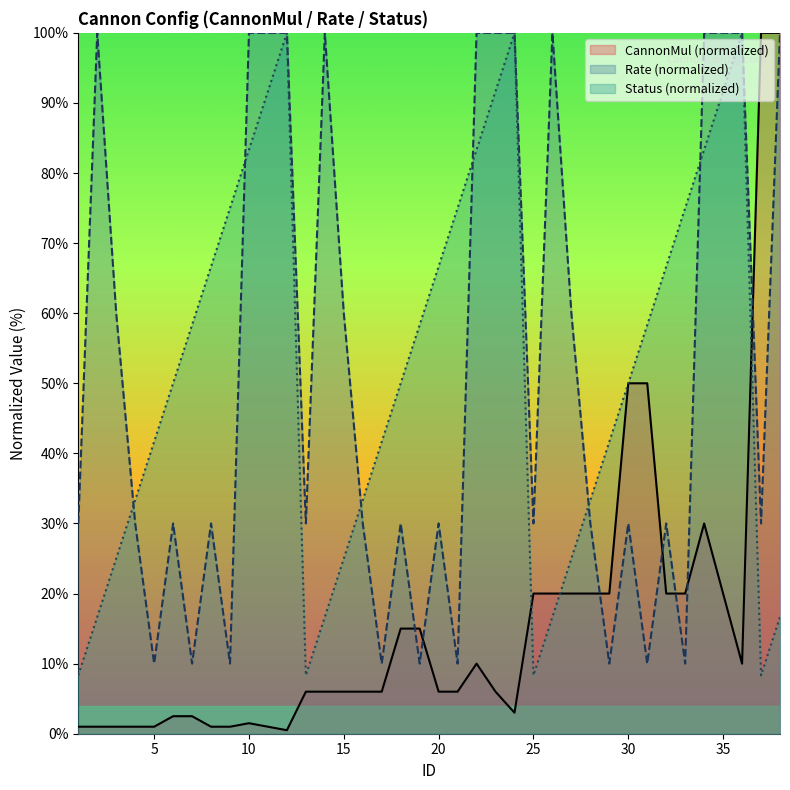

Where is the first local minimum for Rate?

5